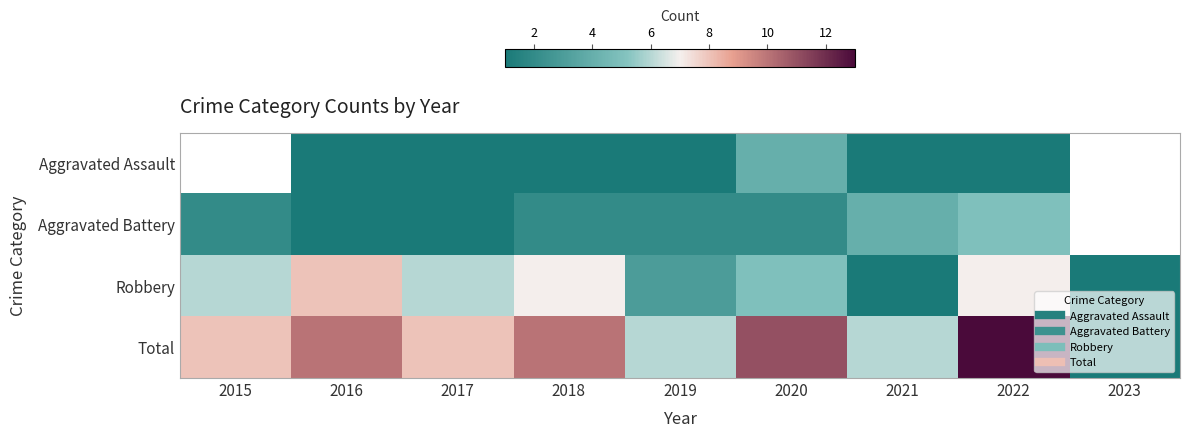

What is the difference between the maximum and minimum values in the Robbery series?

7.0